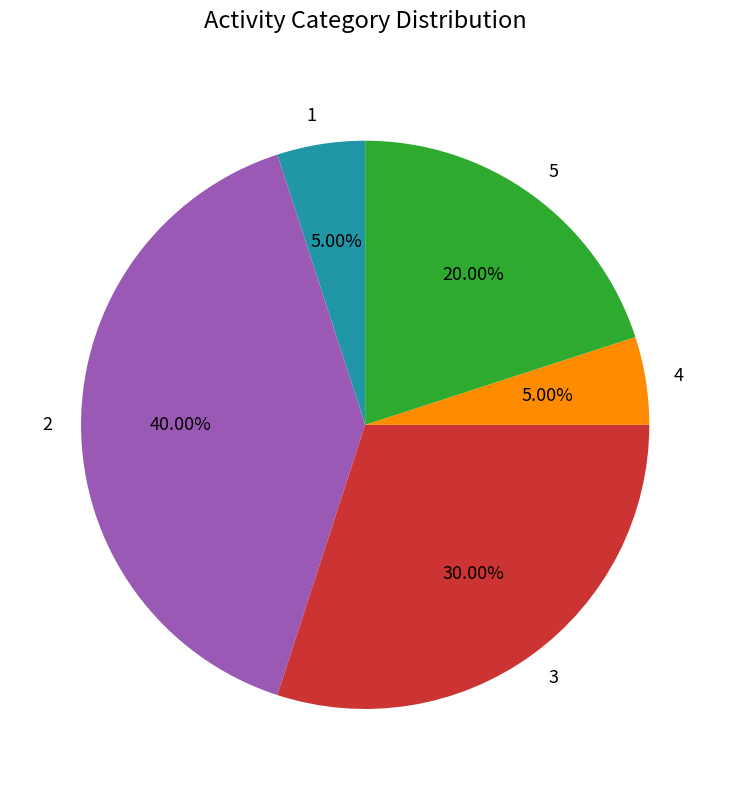

To the nearest percent, what is the difference between the largest and smallest slice percentages?

35%